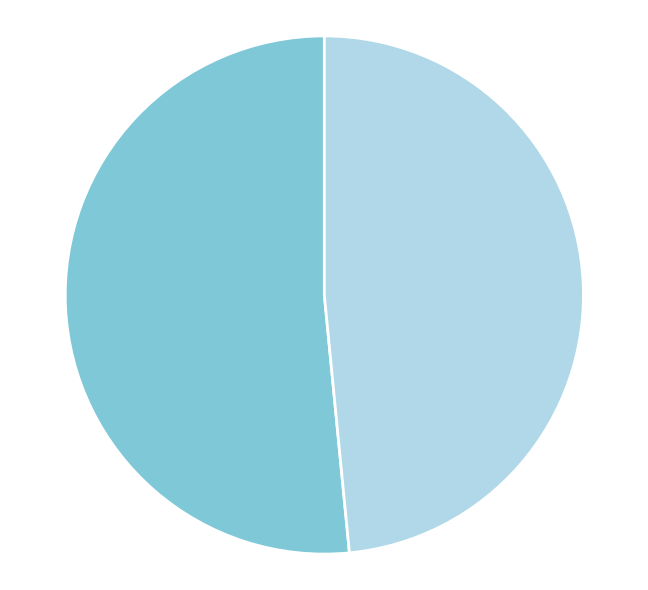

How many segments does this pie chart have?

2